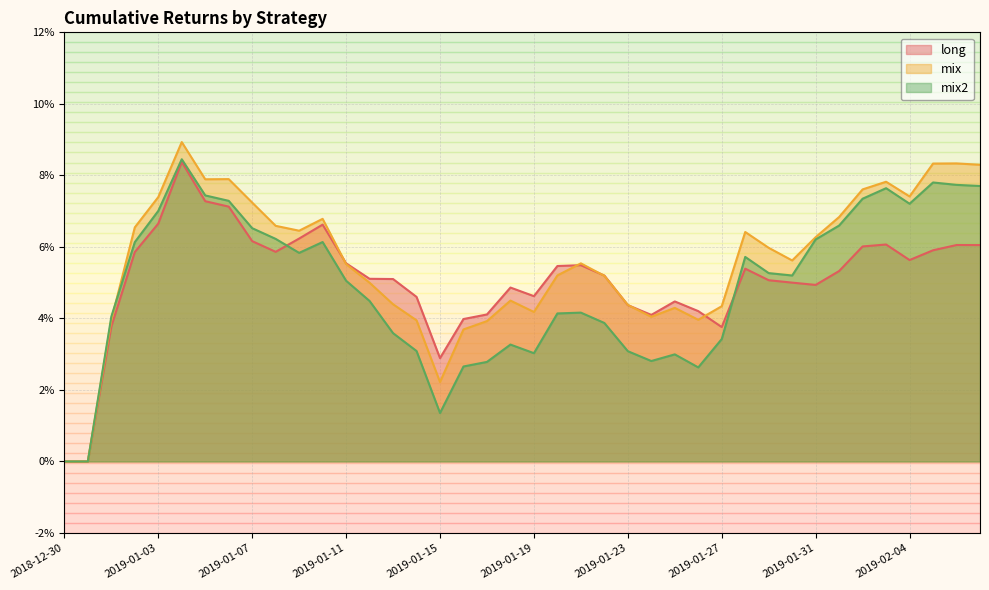

What position from the right is 2019-01-22?

17